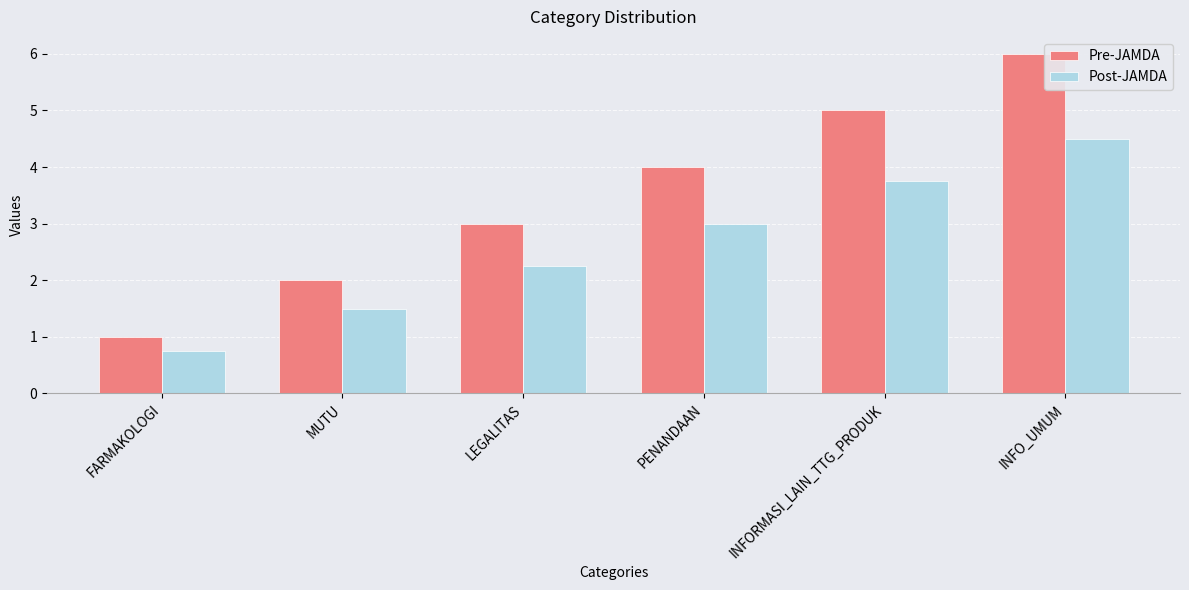

What is the maximum value for Pre-JAMDA?

6.0